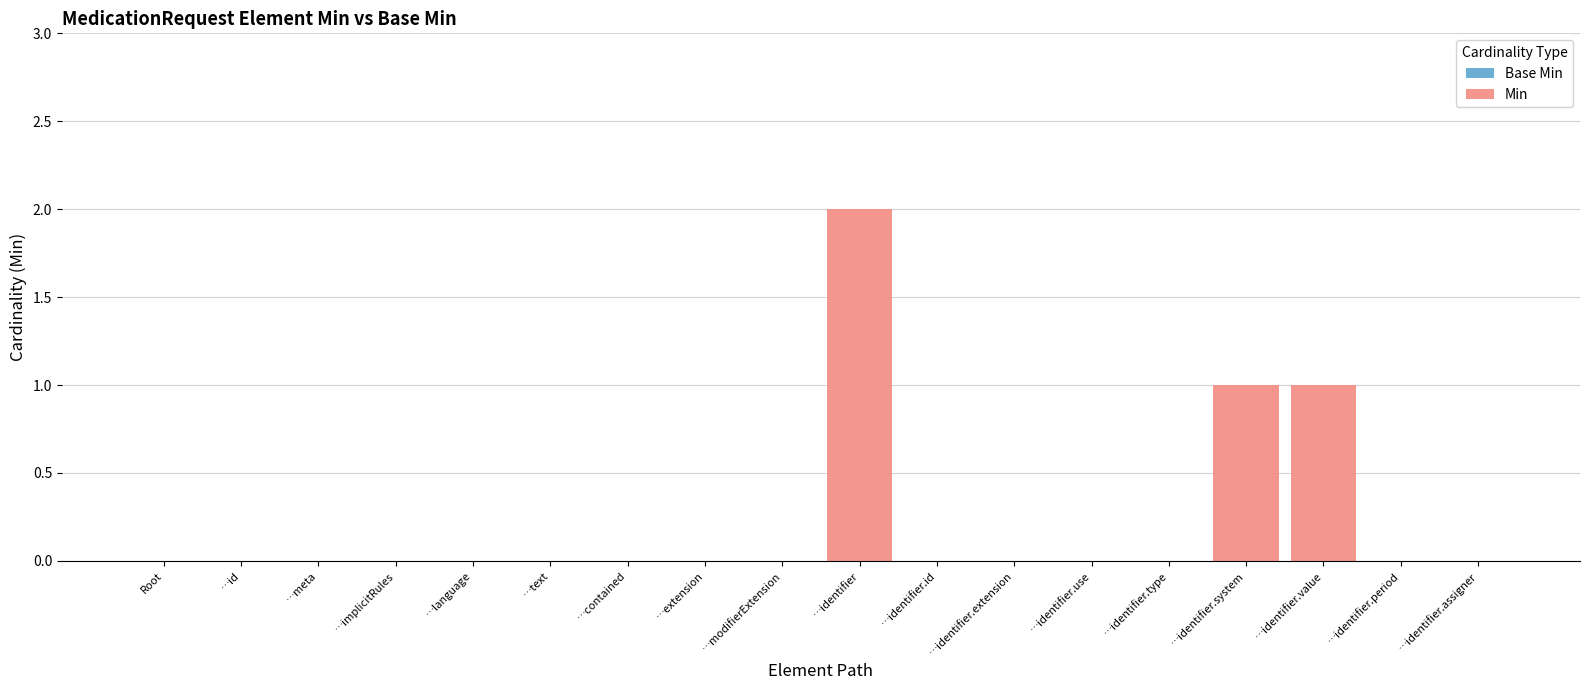

True or false: the data shows 1 at …identifier.assigner.

False